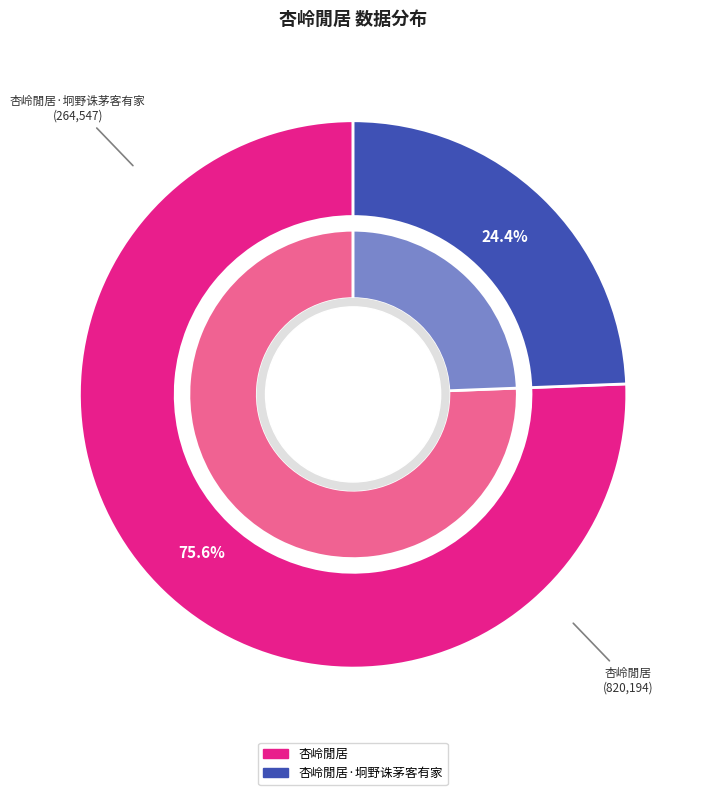

Does 杏岭閒居·坰野诛茅客有家 represent more than half of the total?

No